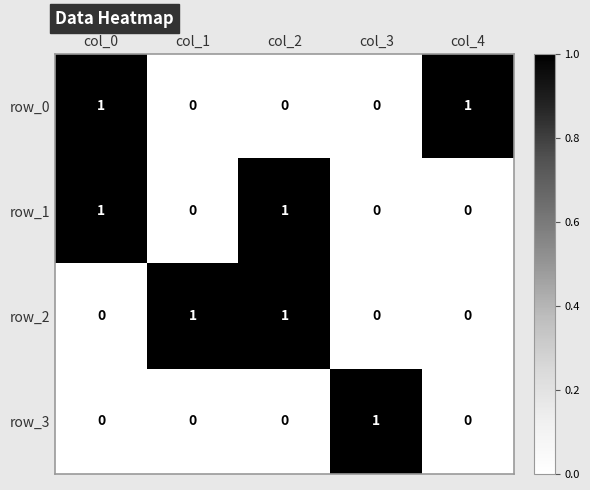

Count the row_2 values in the range 0 to 1.

5